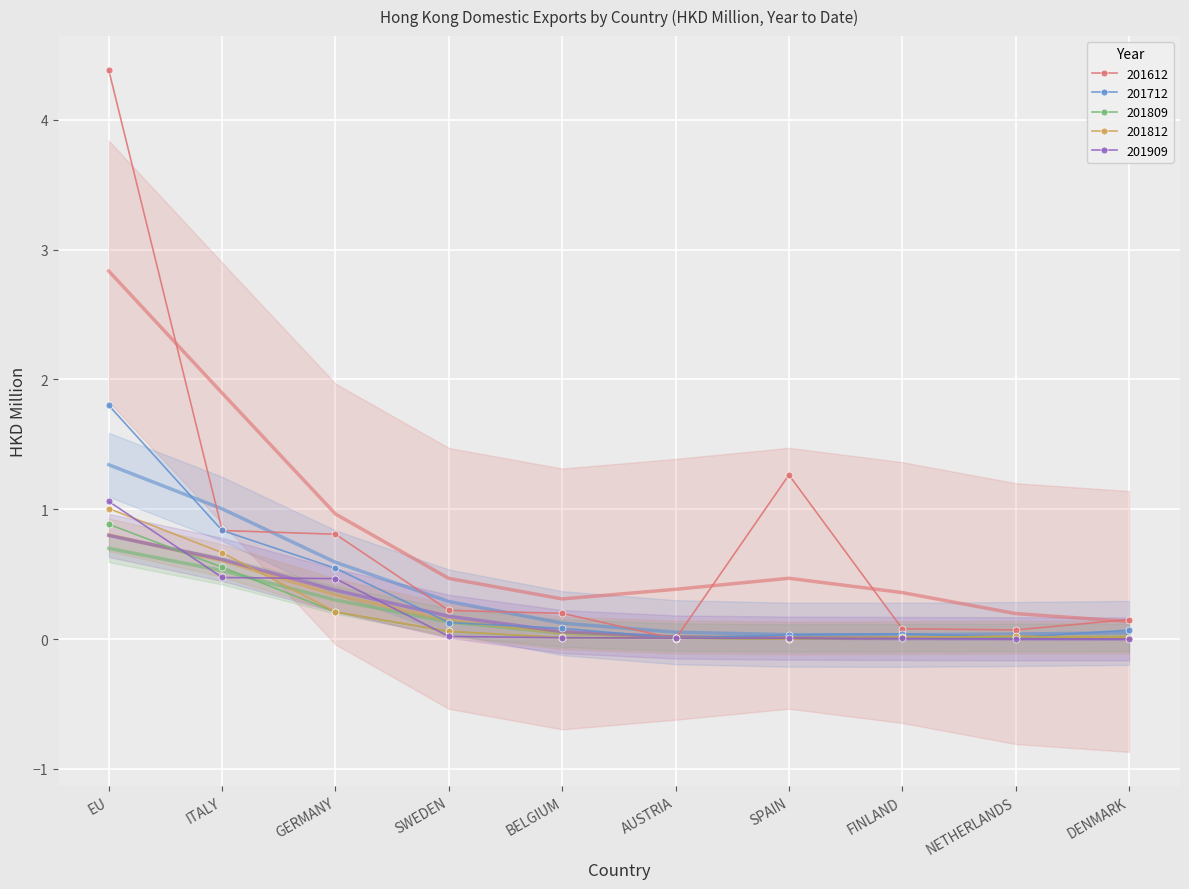

What is the difference between the maximum and minimum values in the 201809 series?

0.9